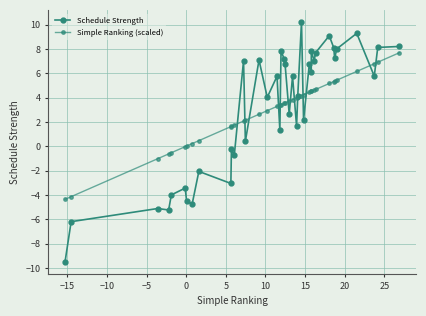

What is the difference between the maximum and second lowest values in the Schedule Strength series?

16.4